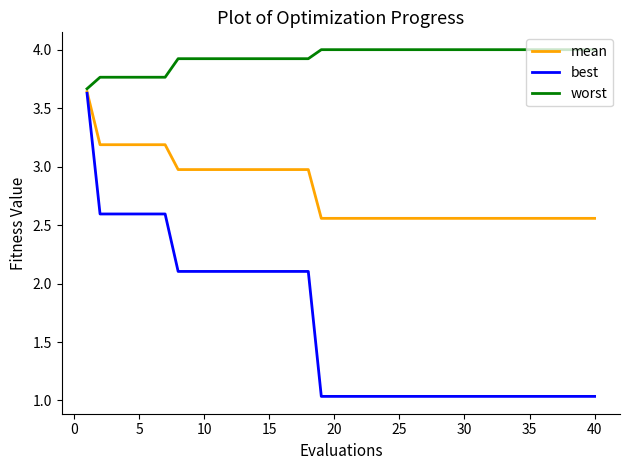

Which series has the widest spread of values?

best